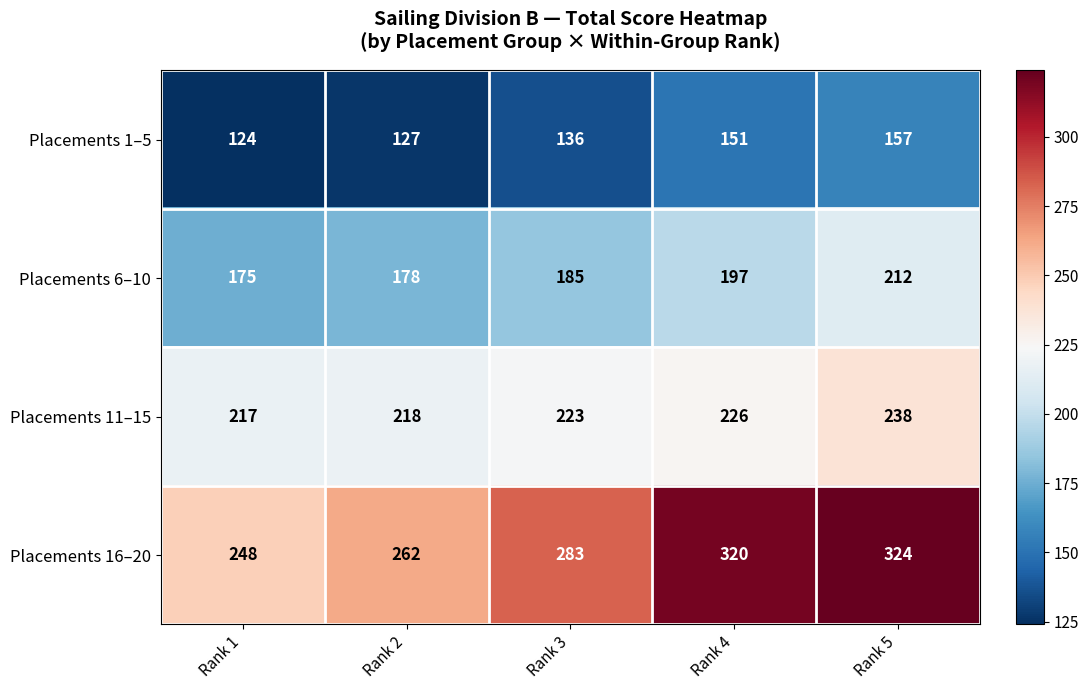

The value of Placements 6–10 at Rank 3 is 185. True or false?

True